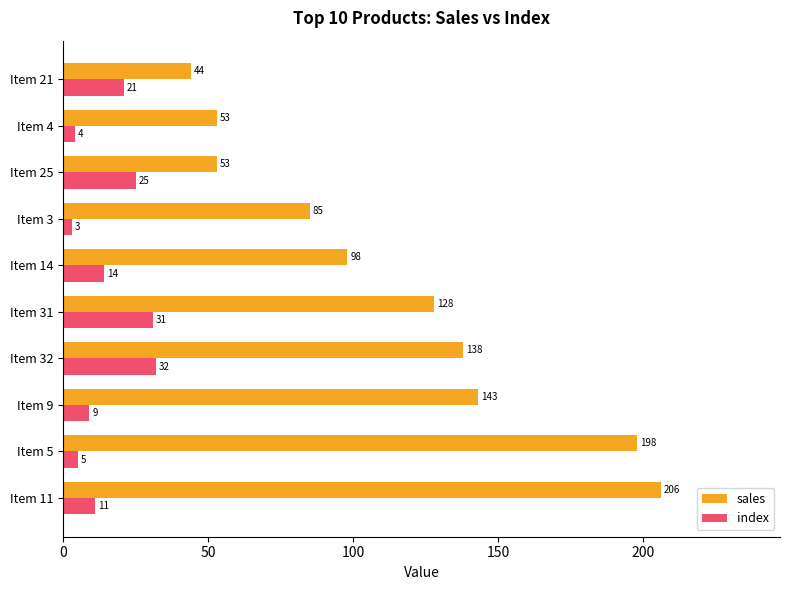

What is the minimum value shown in the chart?

3